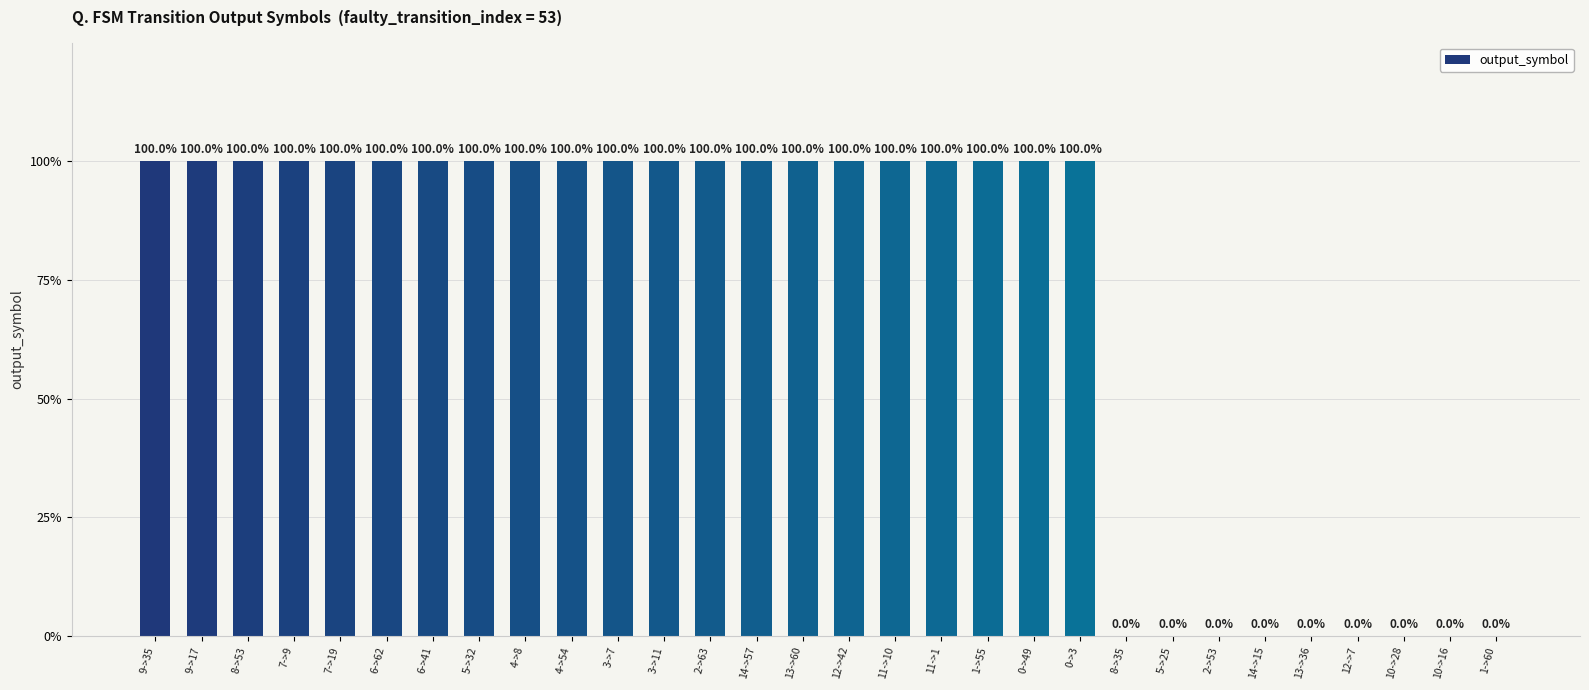

Does the chart contain any negative values?

No